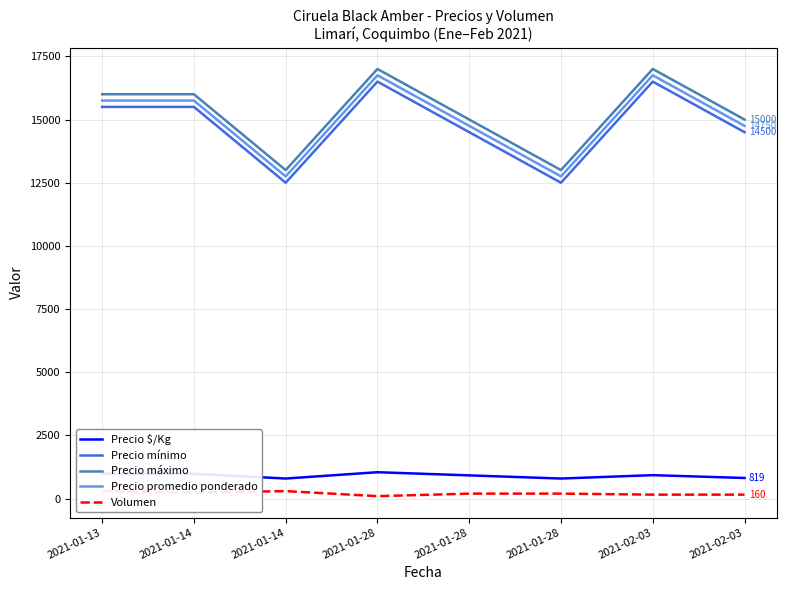

How many distinct data groups are displayed?

5